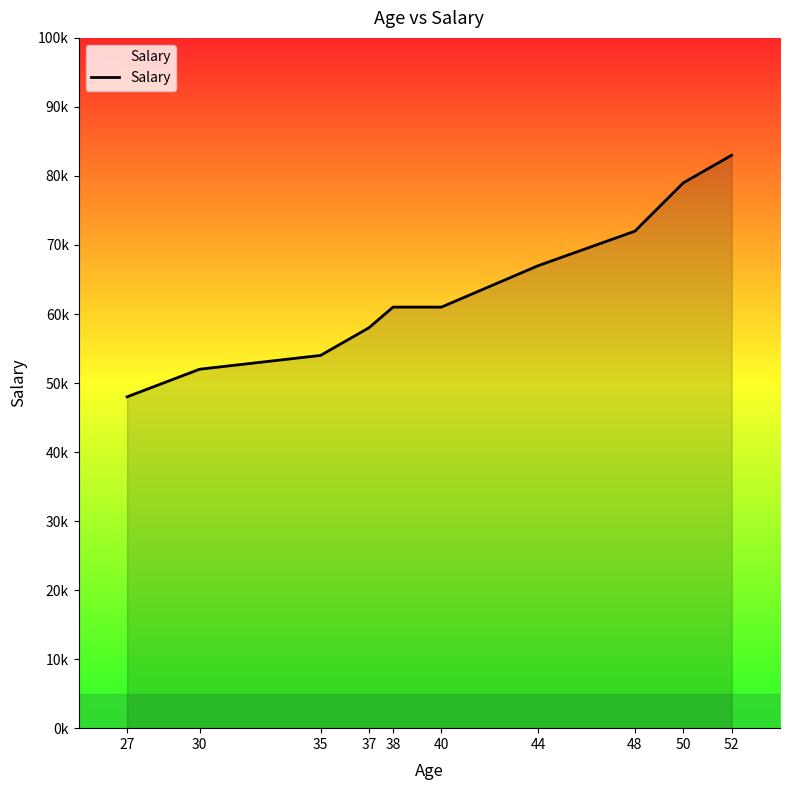

Does the chart have visible grid lines?

No